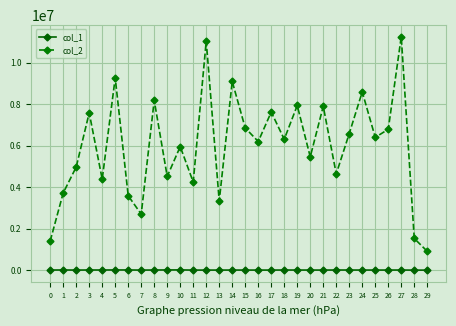

At which category does col_2 reach its first local valley?

4